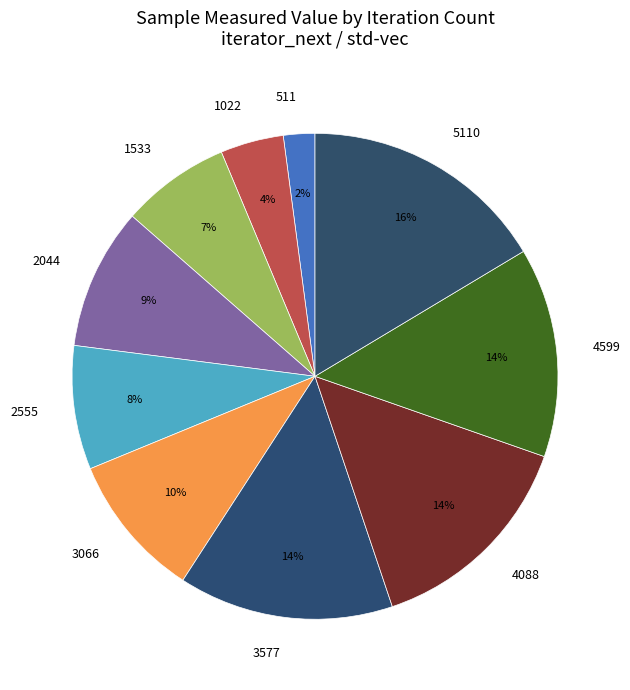

True or false: 2044 accounts for 9% of the total.

True